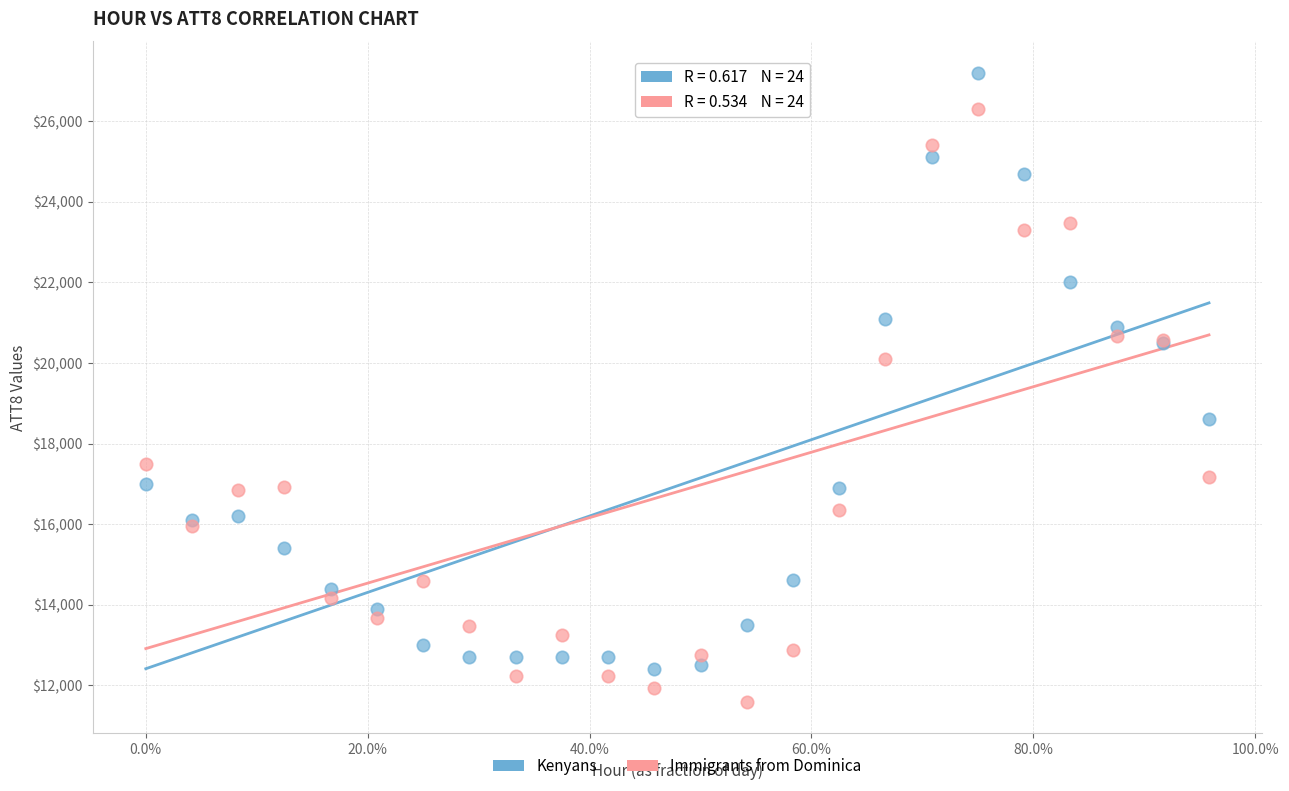

Which series contains the lowest Y value?

Immigrants from Dominica